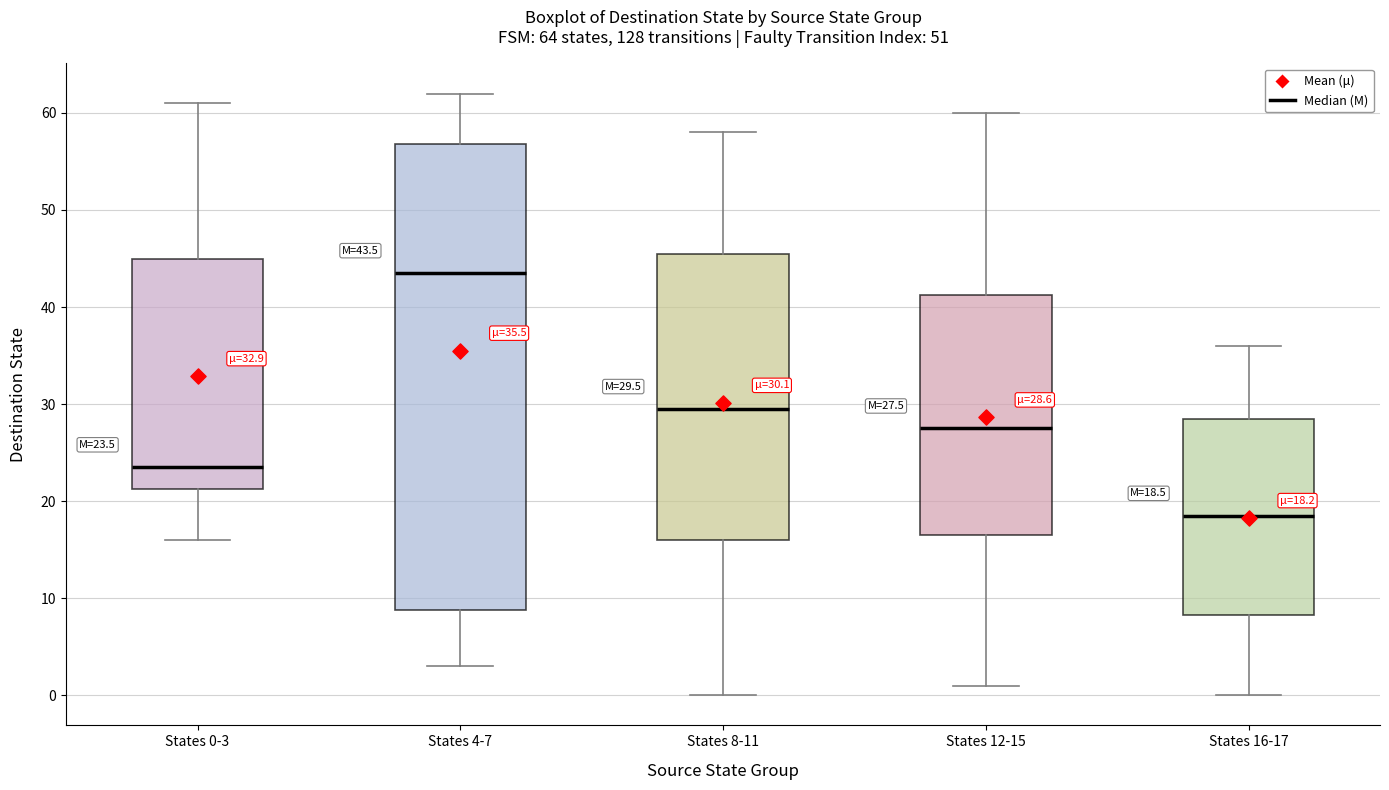

Which box is the tallest, from its lower edge to its upper edge?

States 4-7